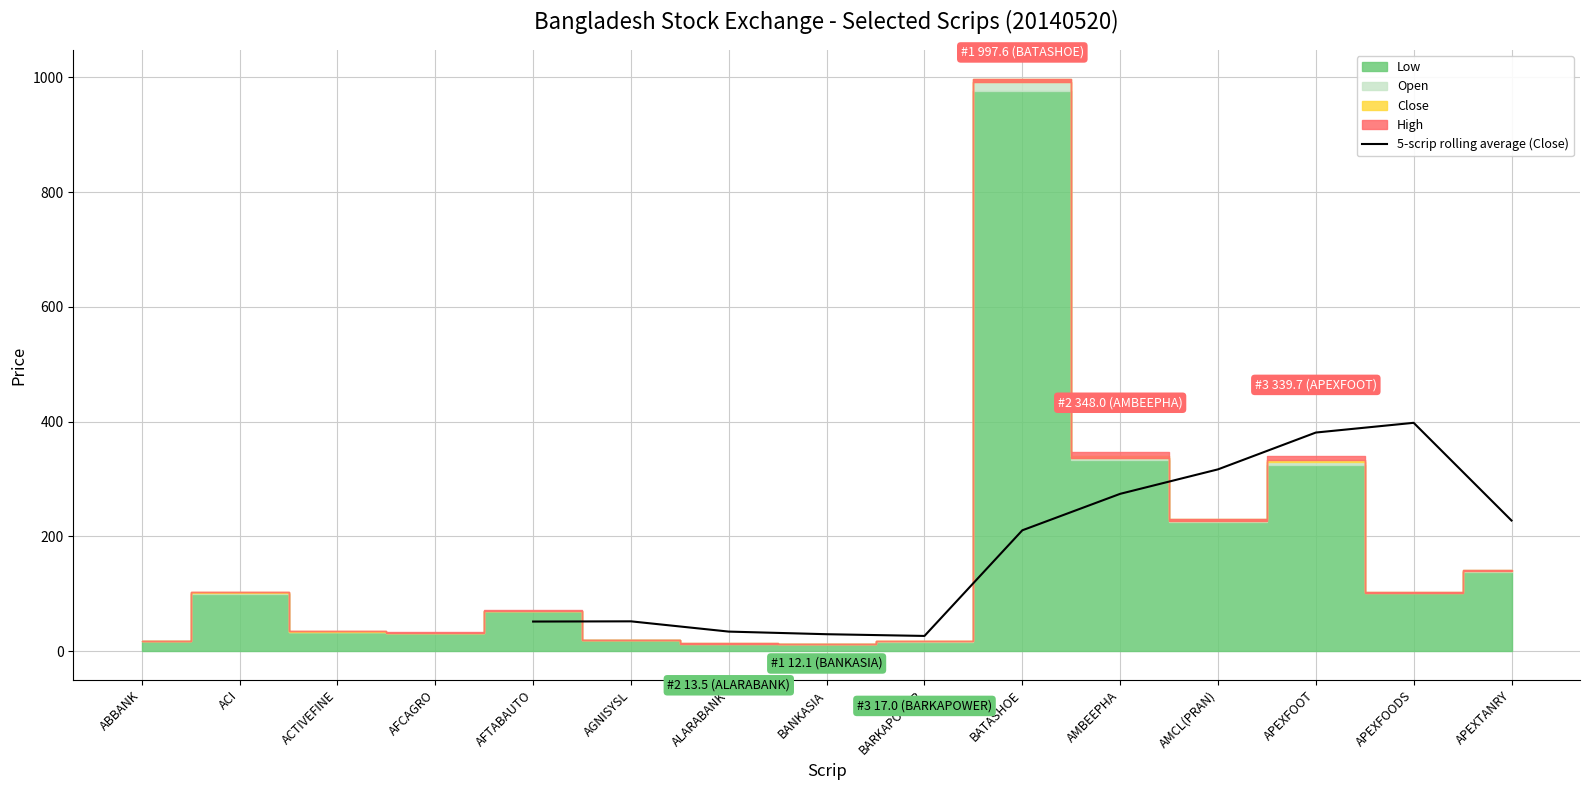

What is the minimum value for 5-scrip rolling average (Close)?

26.7